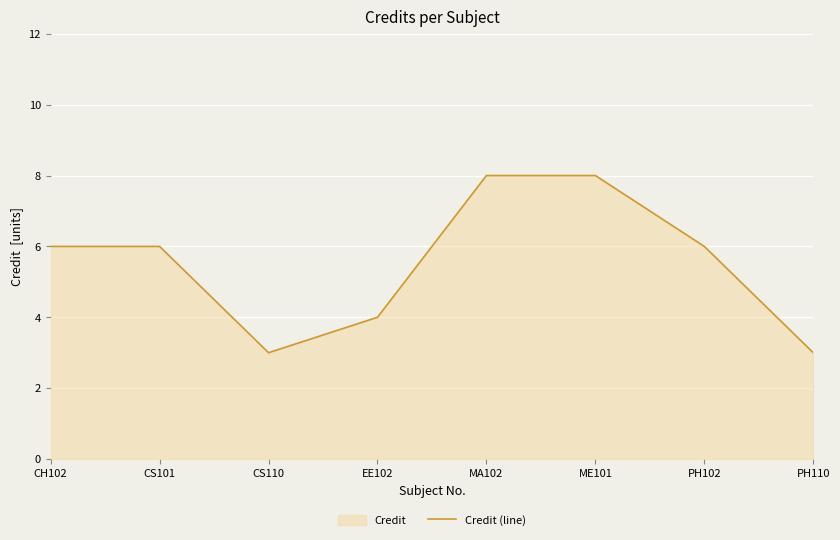

Is it true that the value at MA102 is 8?

True